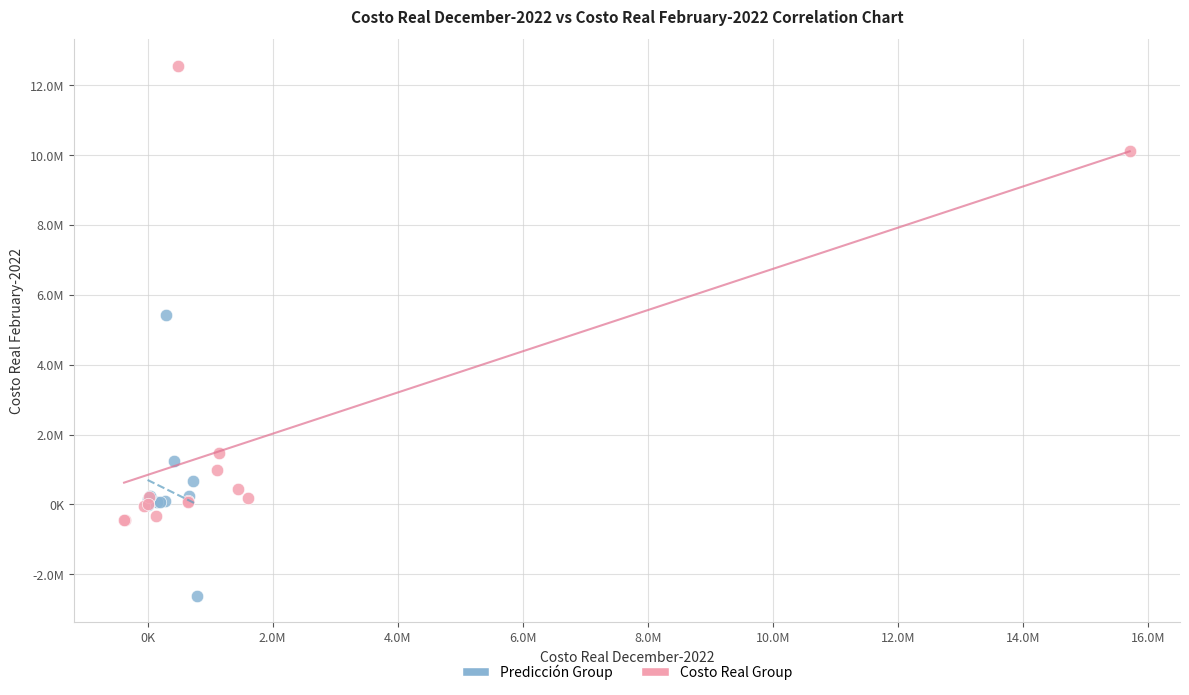

Which series has the widest spread of Y values?

Costo Real Group